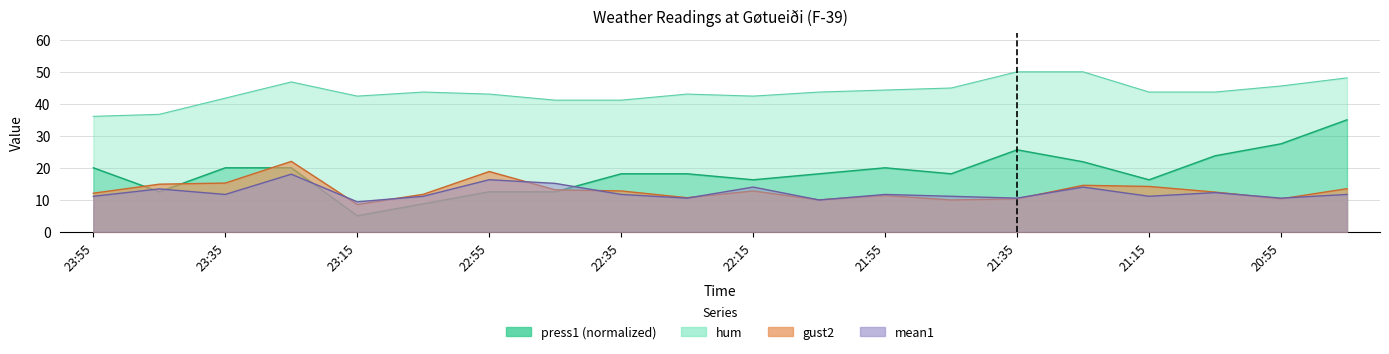

What is the sum of all gust2 values?

258.9